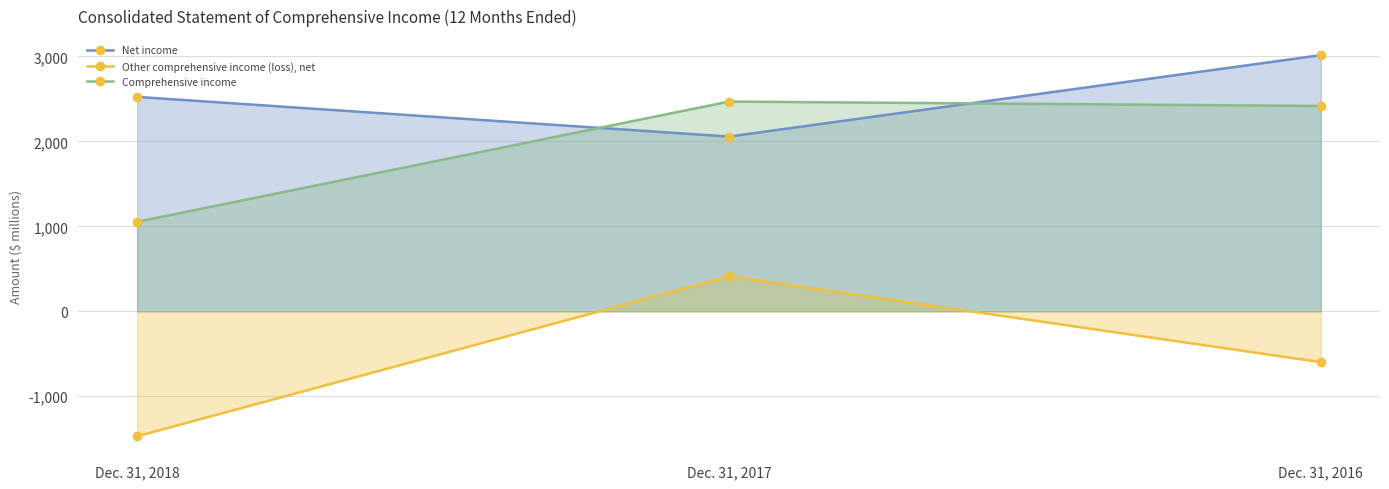

At how many categories does at least one series exceed -425?

3